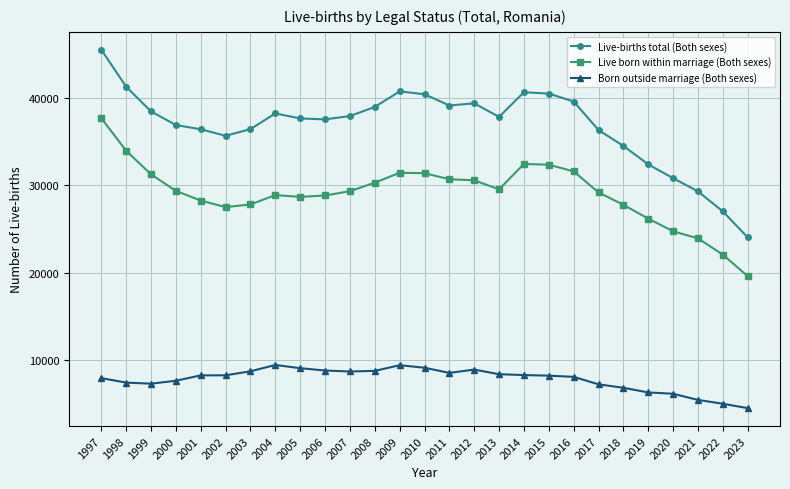

True or false: Born outside marriage (Both sexes) has a value of 9009 at 2005.

True